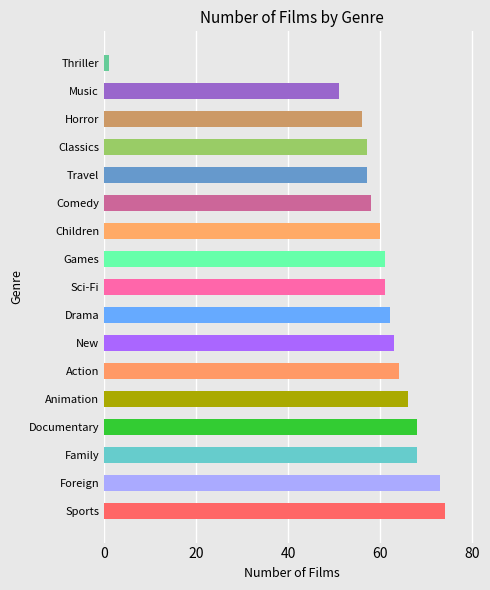

The value at Children is 60. True or false?

True